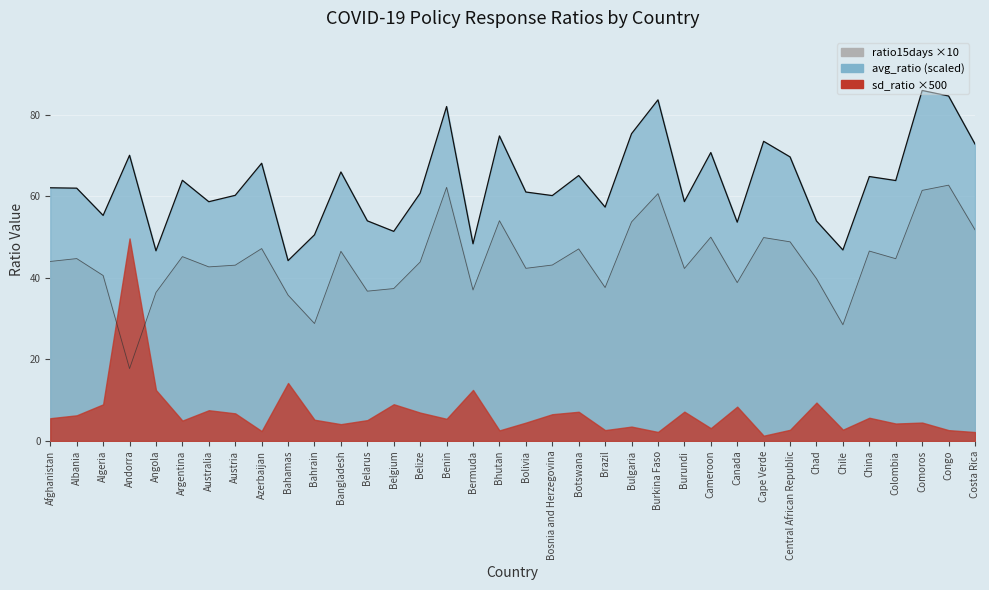

What position from the right is Belgium?

23